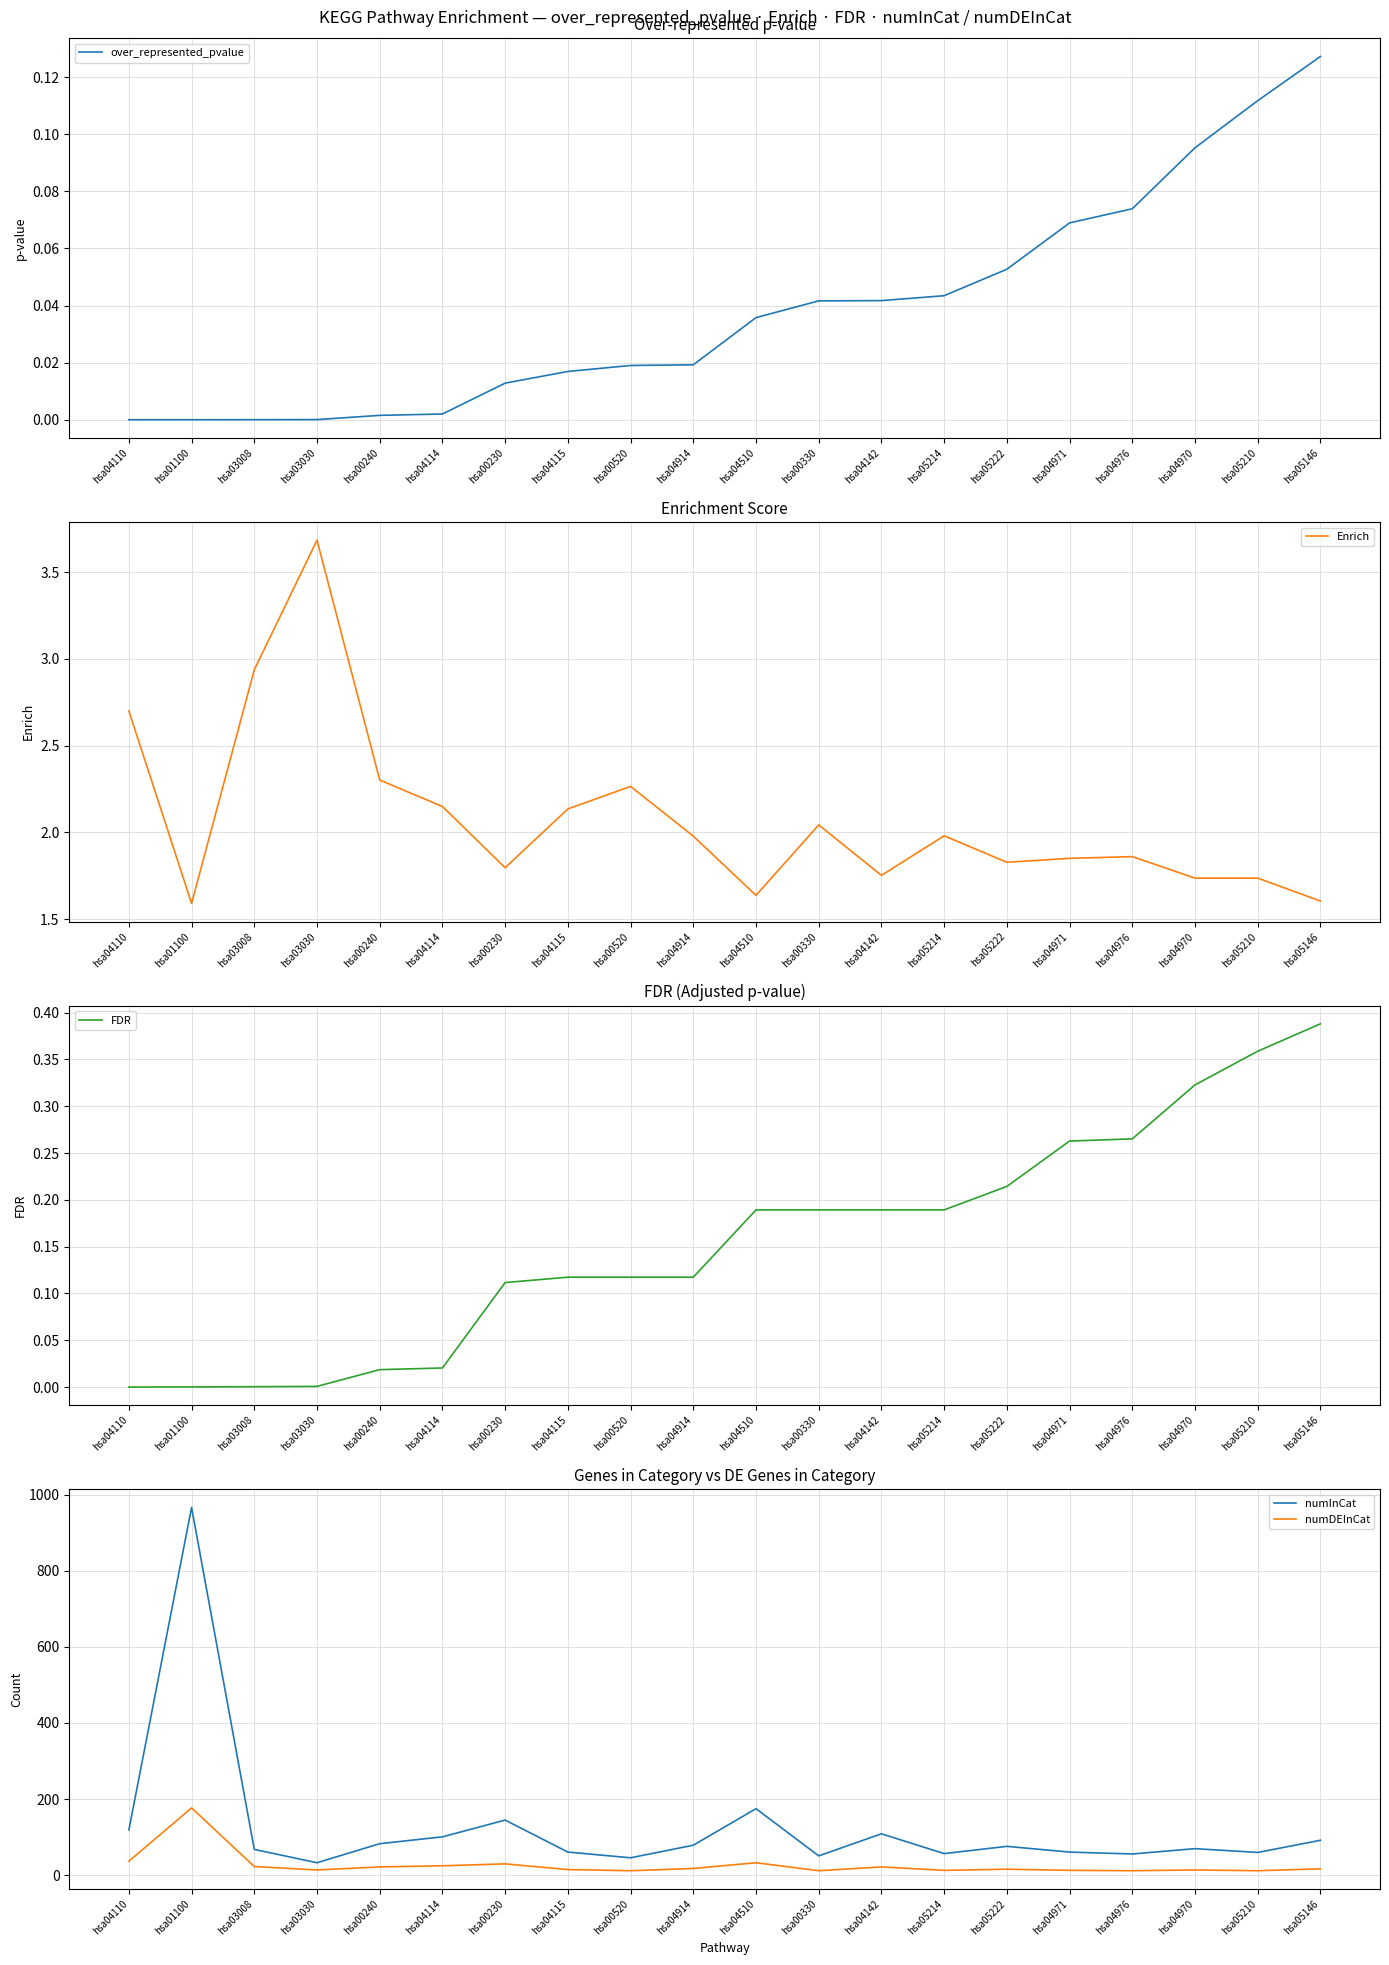

Between hsa00240 and hsa04114, which series saw the biggest shift?

numInCat